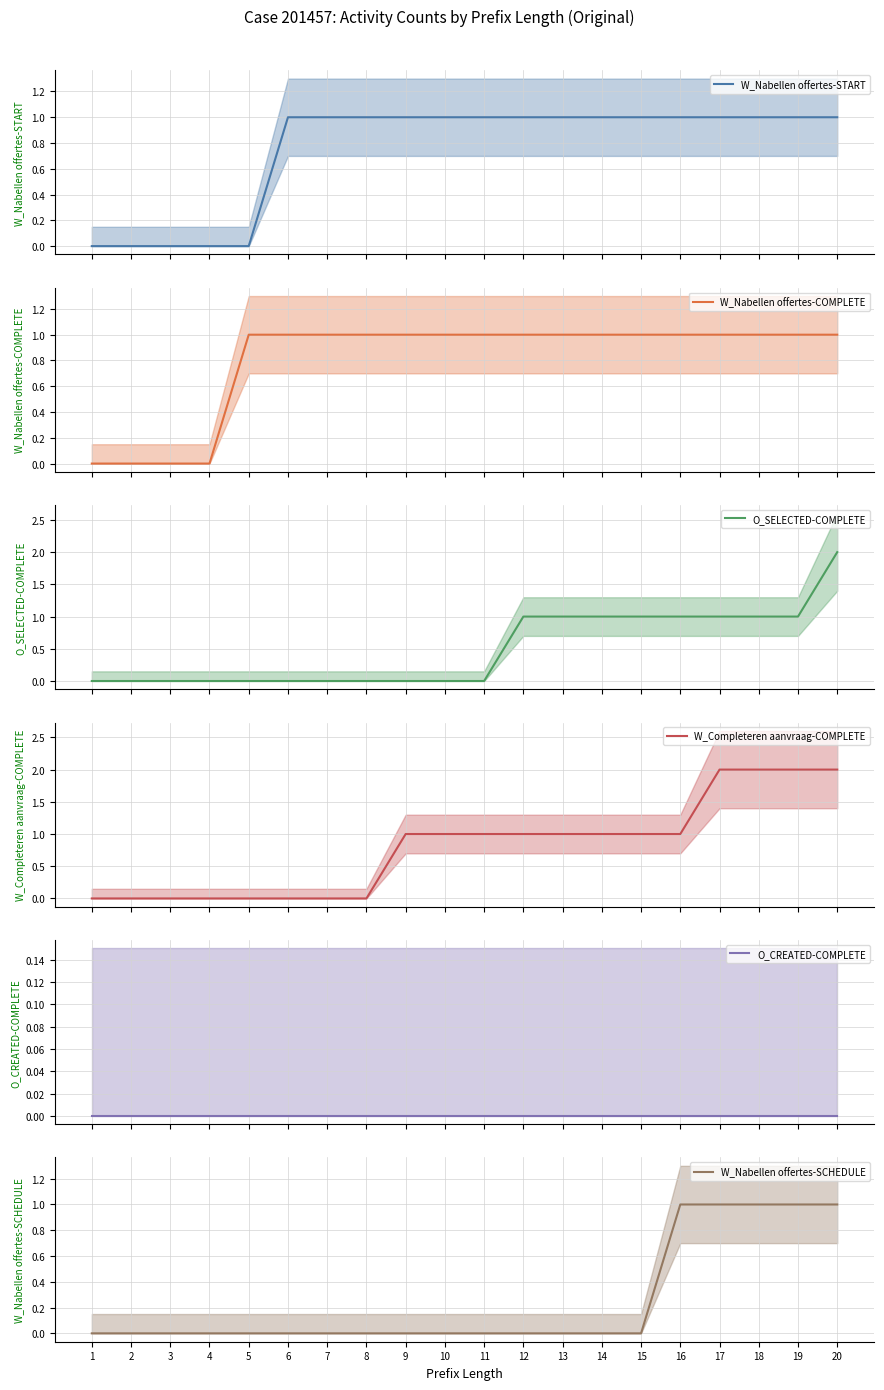

At 8, list the series in order from largest to smallest.

W_Nabellen offertes-START, W_Nabellen offertes-COMPLETE, O_SELECTED-COMPLETE, W_Completeren aanvraag-COMPLETE, O_CREATED-COMPLETE, W_Nabellen offertes-SCHEDULE